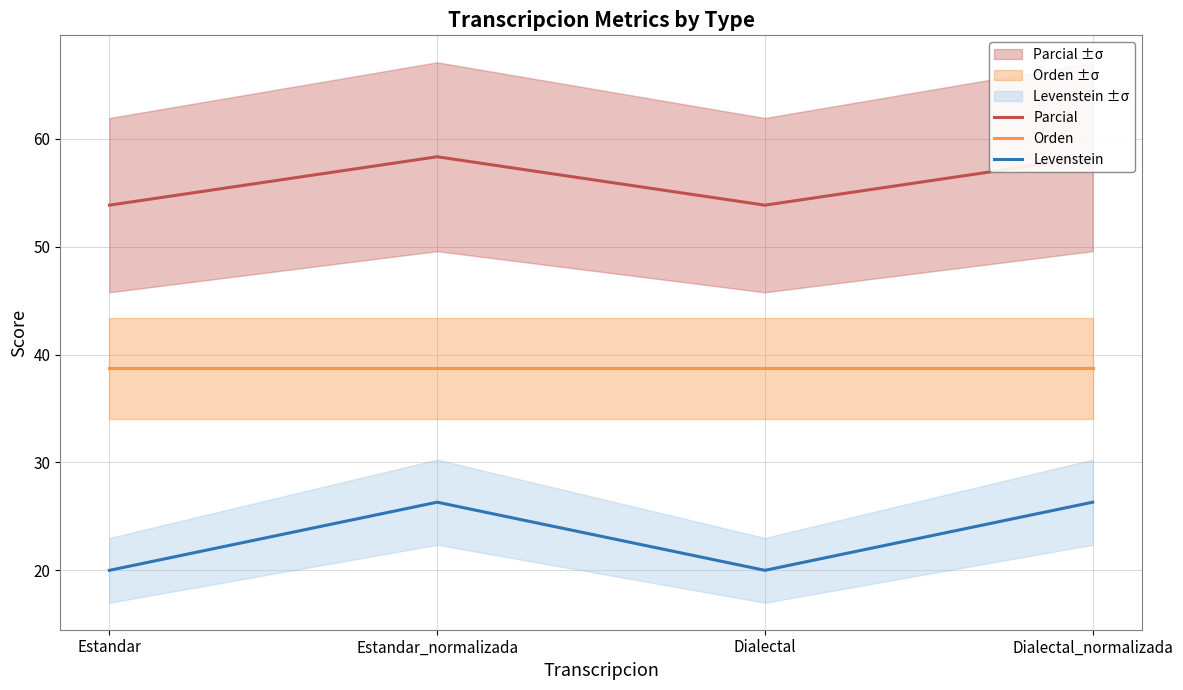

Reading left to right, transcribe all the data shown in this chart.

Parcial: 53.8	58.3	53.8	58.3
Orden: 38.7	38.7	38.7	38.7
Levenstein: 20.0	26.3	20.0	26.3